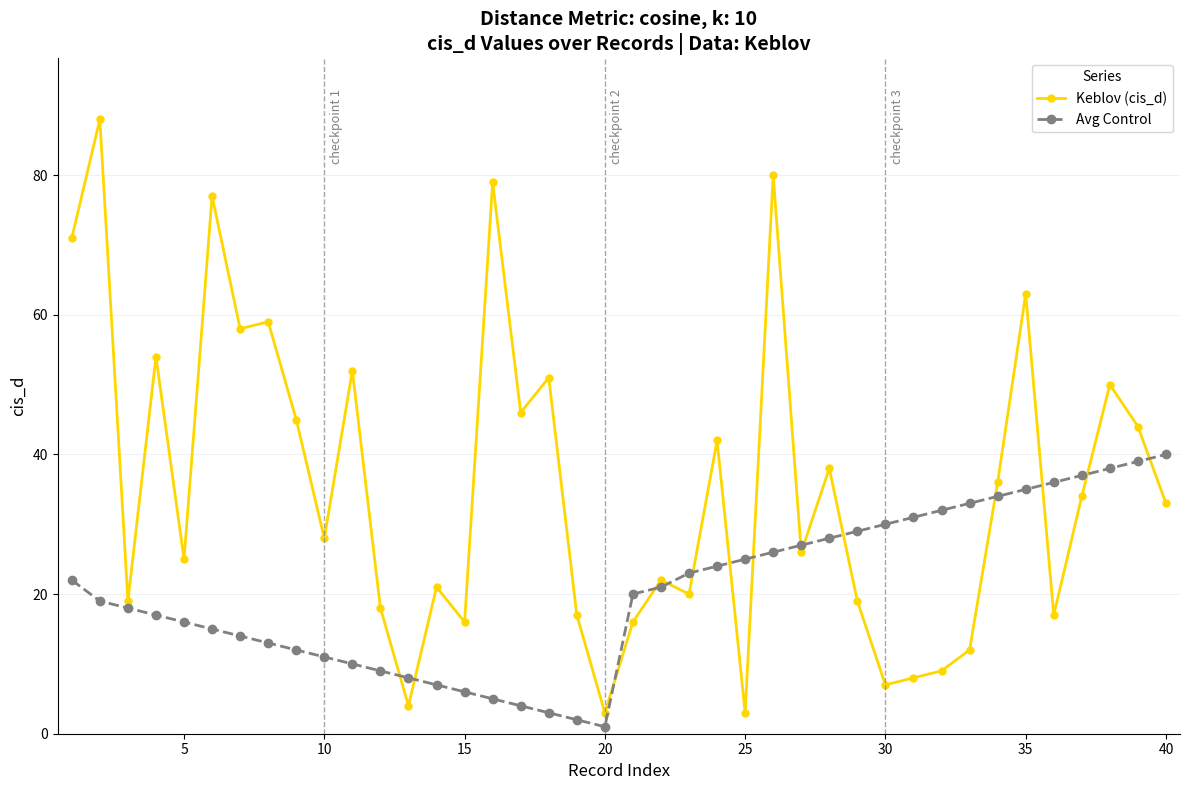

True or false: Keblov (cis_d) has more than 1 points higher than both neighbors.

True